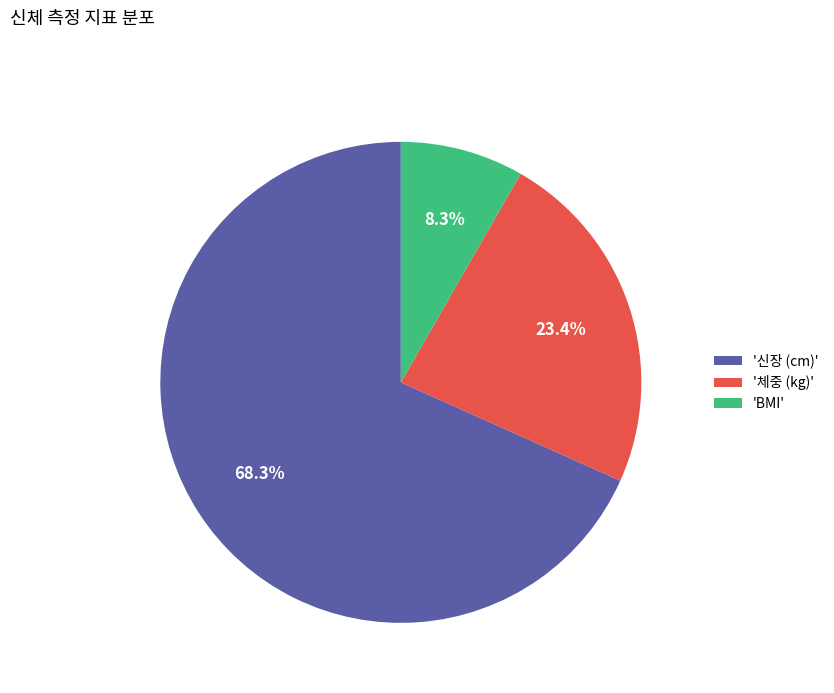

Which slice is the smallest?

'BMI'